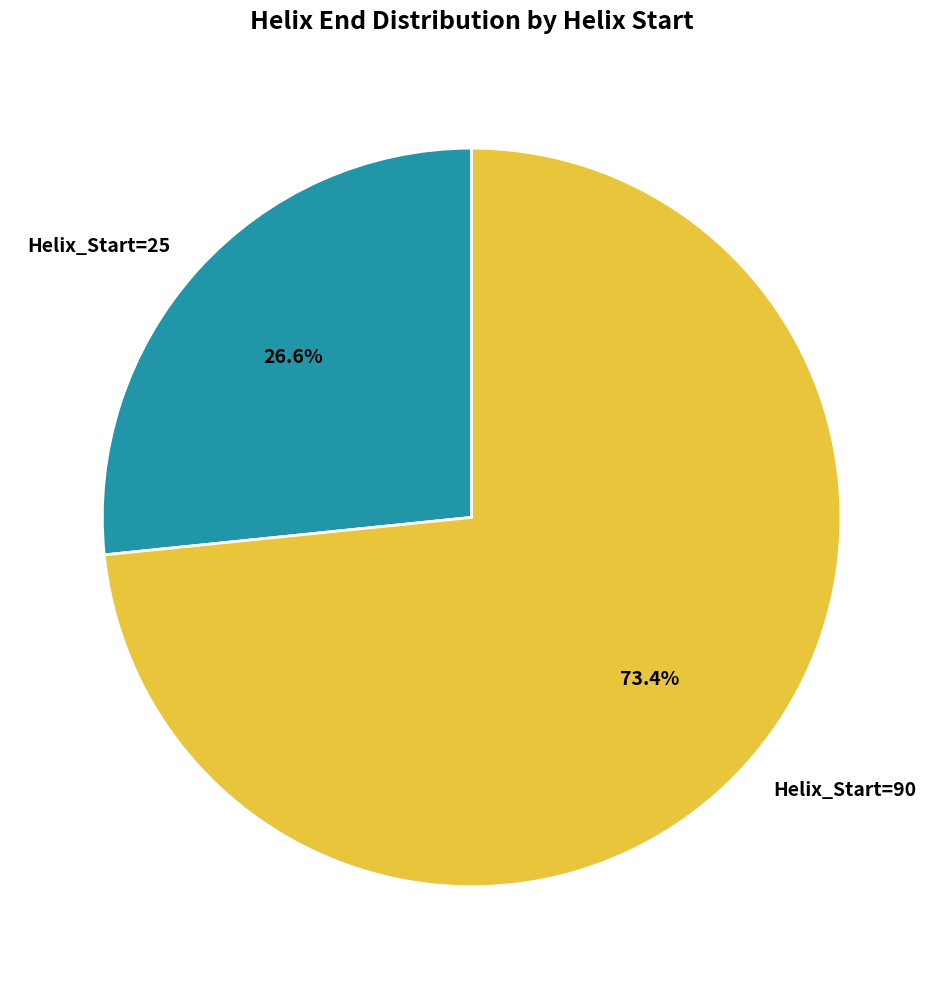

How many segments does this pie chart have?

2